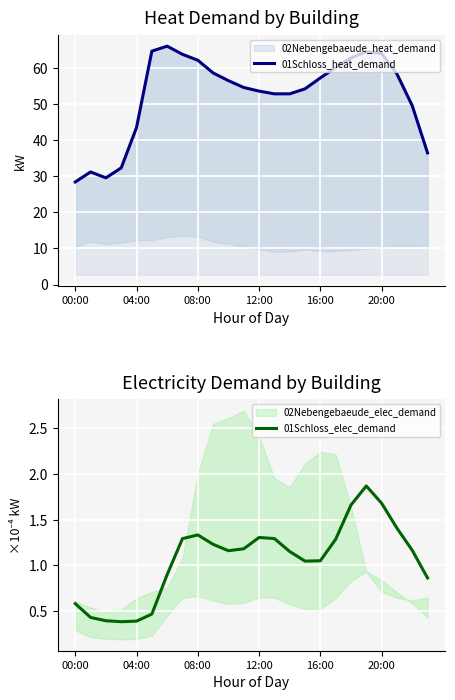

Reading left to right, list all the values displayed in this chart.

01Schloss_heat_demand: 28.4	31.2	29.5	32.3	43.5	64.6	66.0	63.7	62.1	58.6	56.4	54.5	53.5	52.8	52.8	54.2	57.2	60.1	62.7	64.5	64.0	58.3	49.5	36.4
01Schloss_elec_demand: 0.6	0.4	0.4	0.4	0.4	0.5	0.9	1.3	1.3	1.2	1.2	1.2	1.3	1.3	1.2	1.0	1.1	1.3	1.7	1.9	1.7	1.4	1.2	0.9